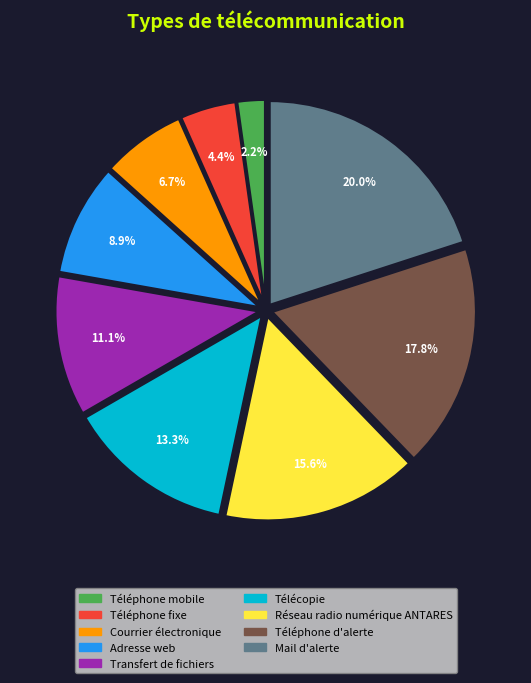

How many segments does this pie chart have?

9